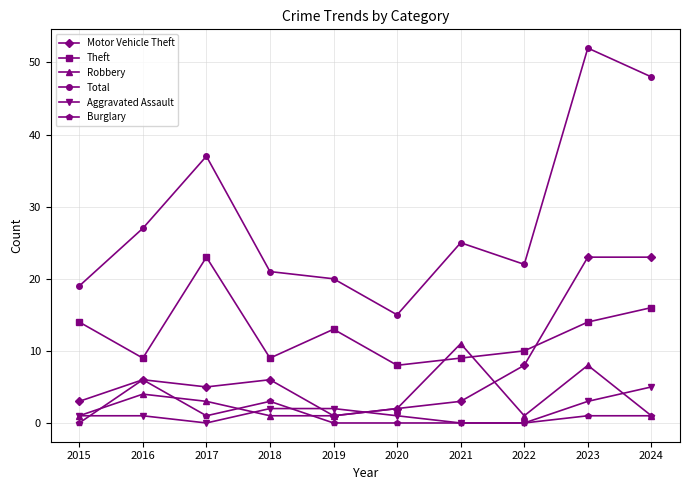

What is the sum of the Burglary values at 2019 and 2016?

6